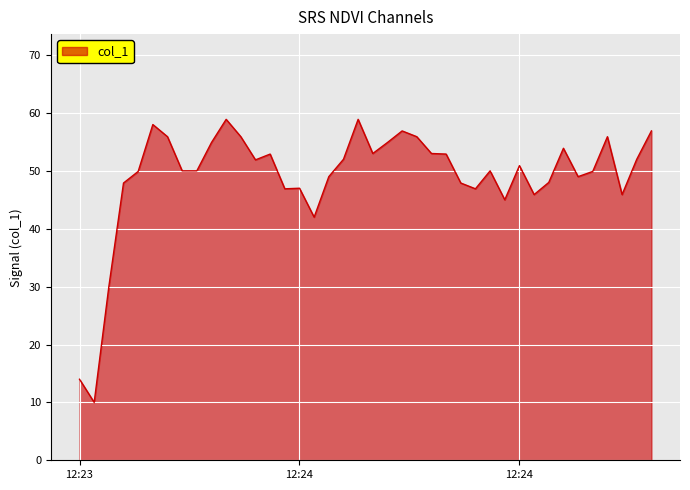

What is the minimum value shown in the chart?

10.0